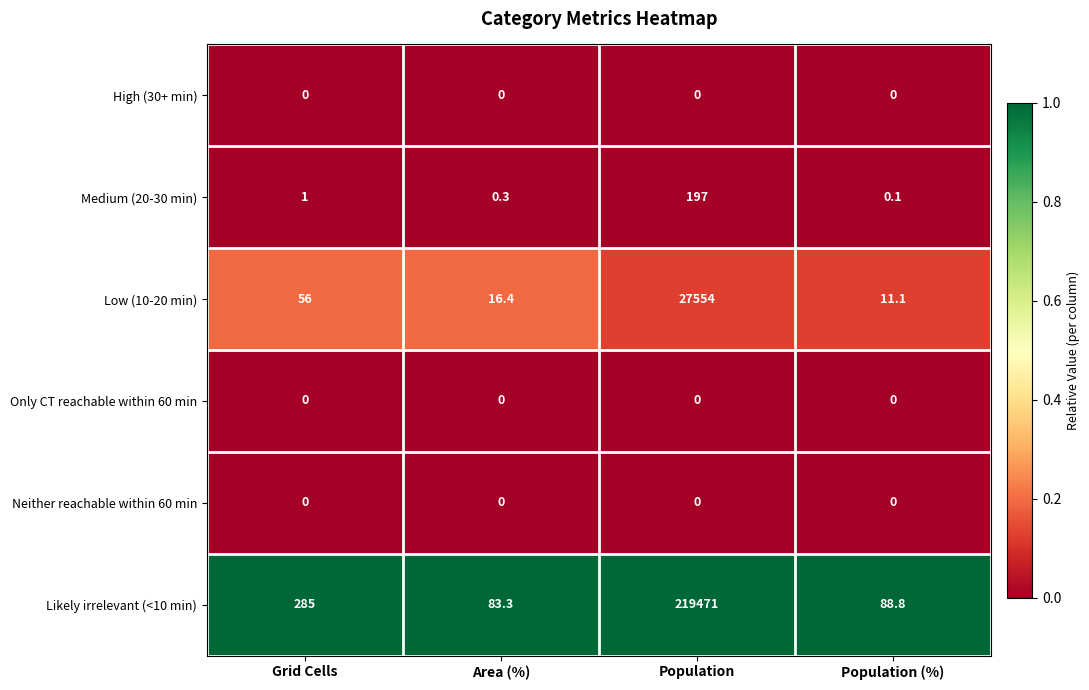

What is the spread (max minus min) of values at Area (%)?

83.3